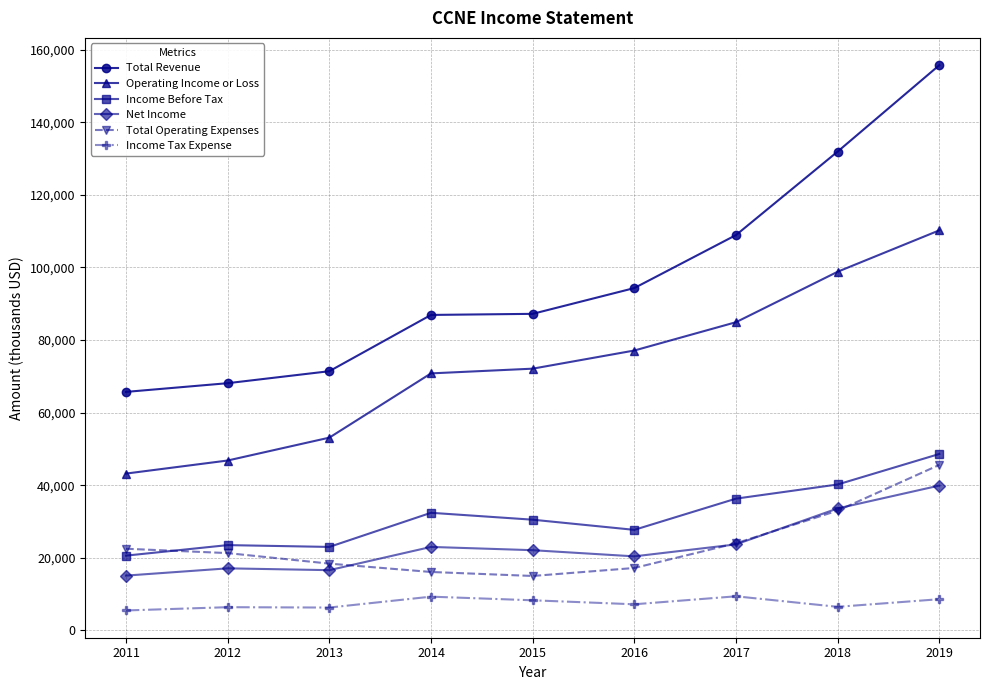

The value of Operating Income or Loss at 2018 is 62691. True or false?

False